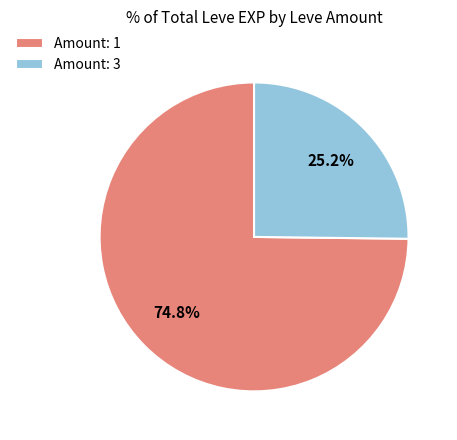

Between Amount: 3 and Amount: 1, which is larger?

Amount: 1